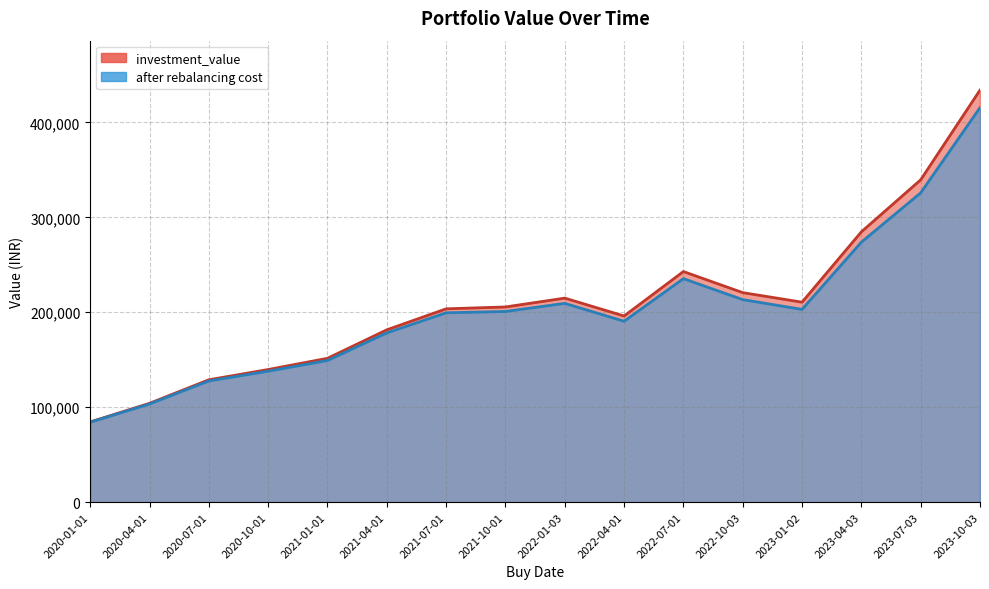

Which label corresponds to the smallest value in the chart?

2020-01-01